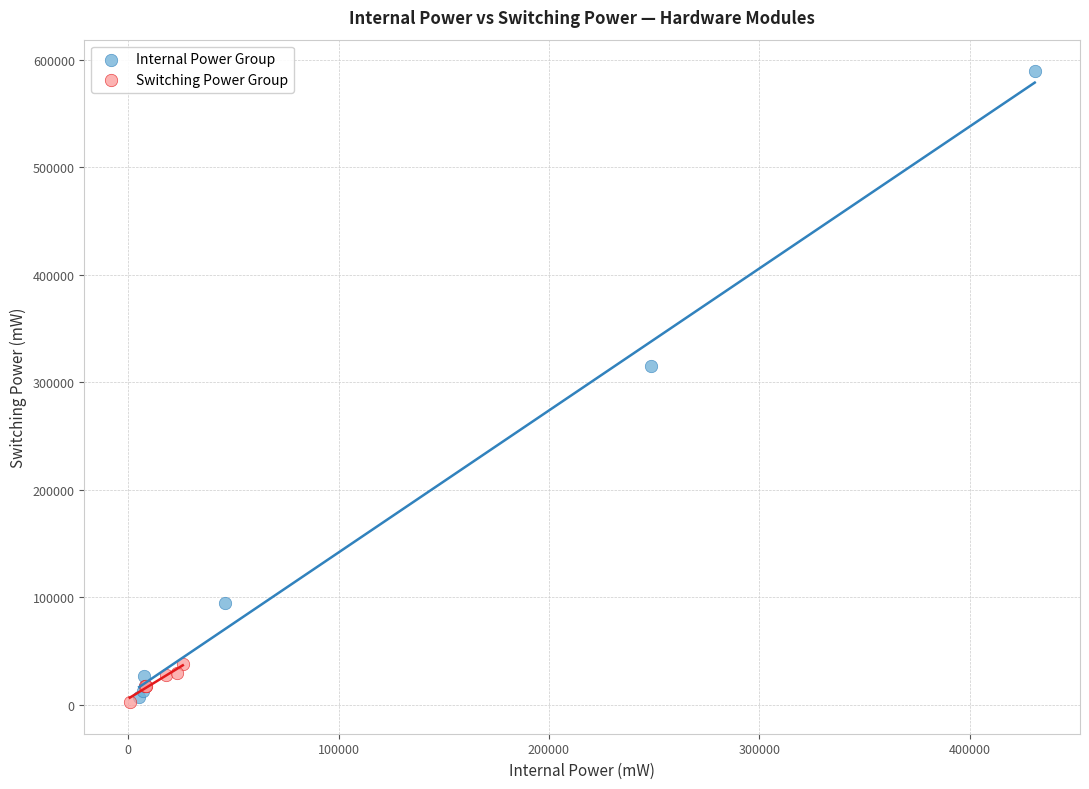

Which series has the largest Y range (max minus min)?

Internal Power Group